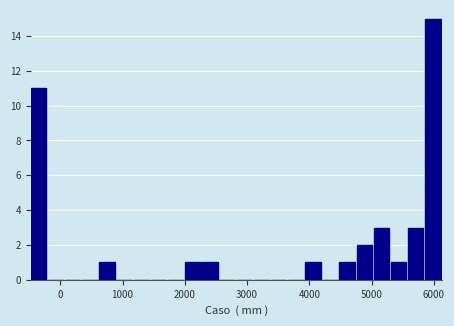

Read against the x-axis, roughly where is the centre of the tallest bar?

6000